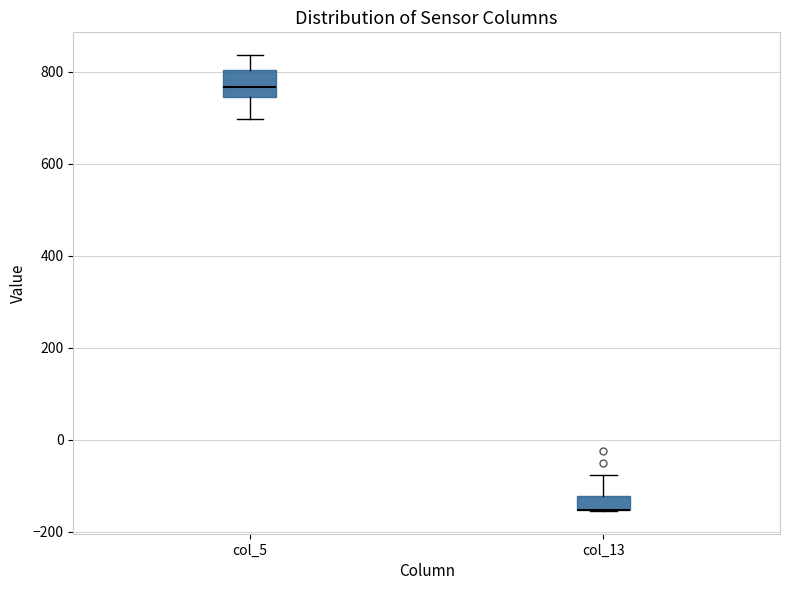

Reading left to right, read every box against the y-axis: the position of its median line, the range the box covers, and the ends of its whiskers. The values are not printed on the chart, so give them approximately, as read against the axis.

col_5: median 760, box 740 to 800, whiskers 700 to 840
col_13: median -160 (drawn on the box's lower edge), box -160 to -120, whiskers -160 to -80